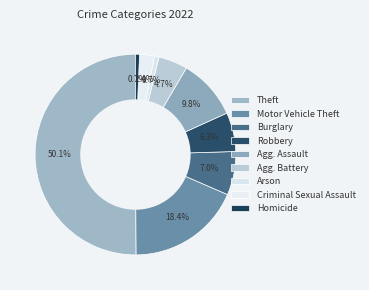

To the nearest percent, what is the combined percentage of Criminal Sexual Assault and Arson?

3%